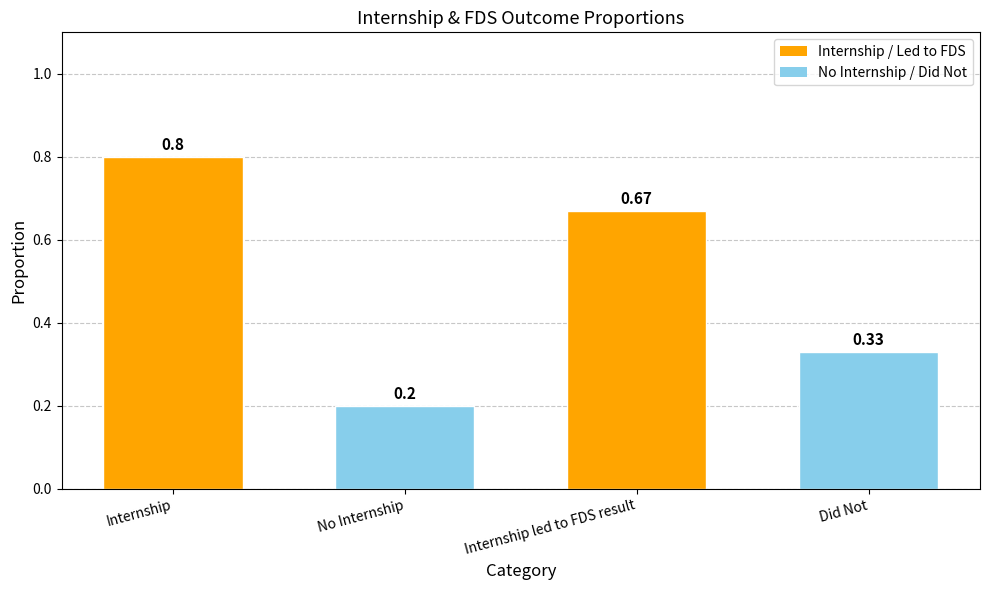

List the labels in order of value, smallest first.

No Internship, Did Not, Internship led to FDS result, Internship